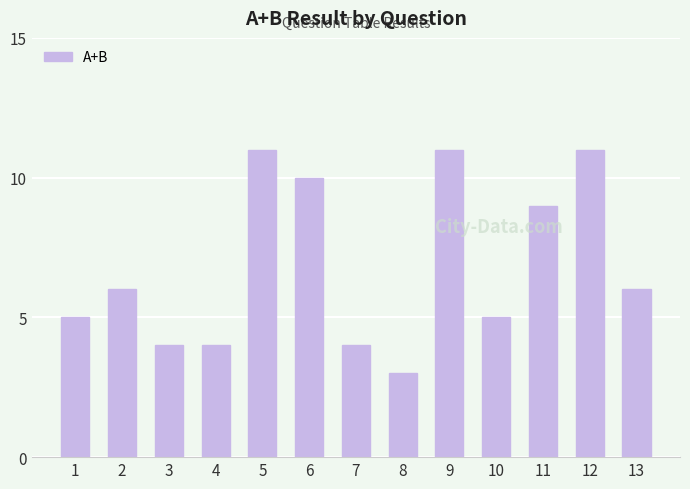

Reading left to right, extract all data points from this chart.

1=5	2=6	3=4	4=4	5=11	6=10	7=4	8=3	9=11	10=5	11=9	12=11	13=6